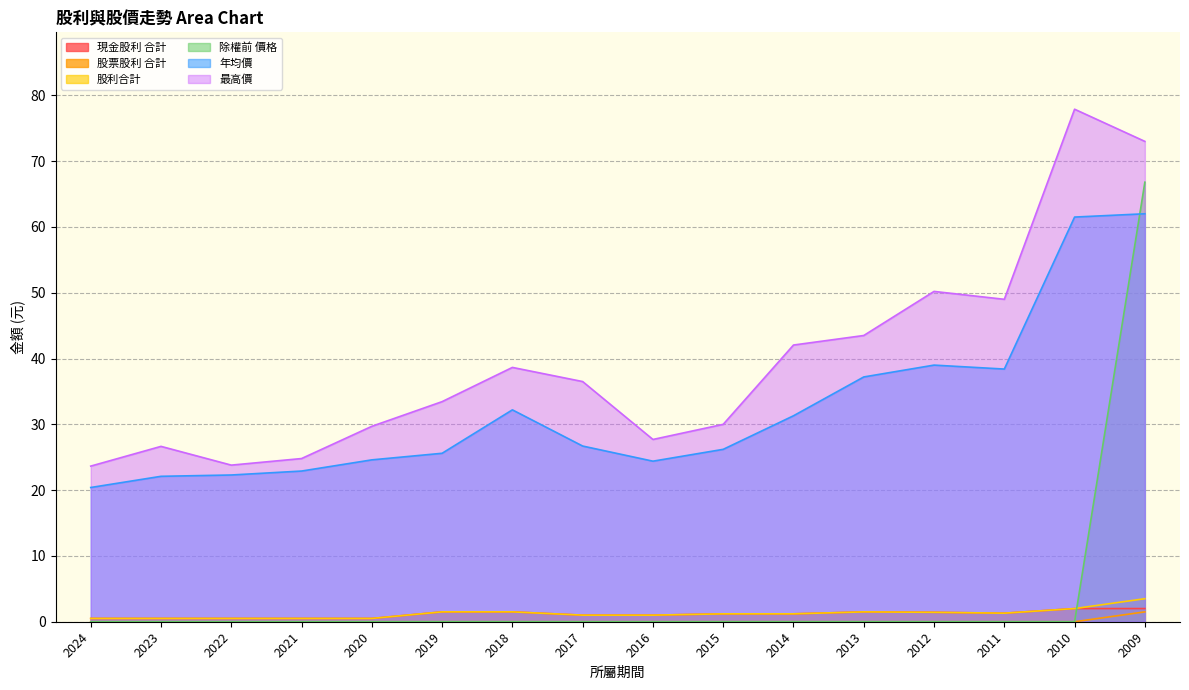

At which label does 最高價 first exceed 36?

2018